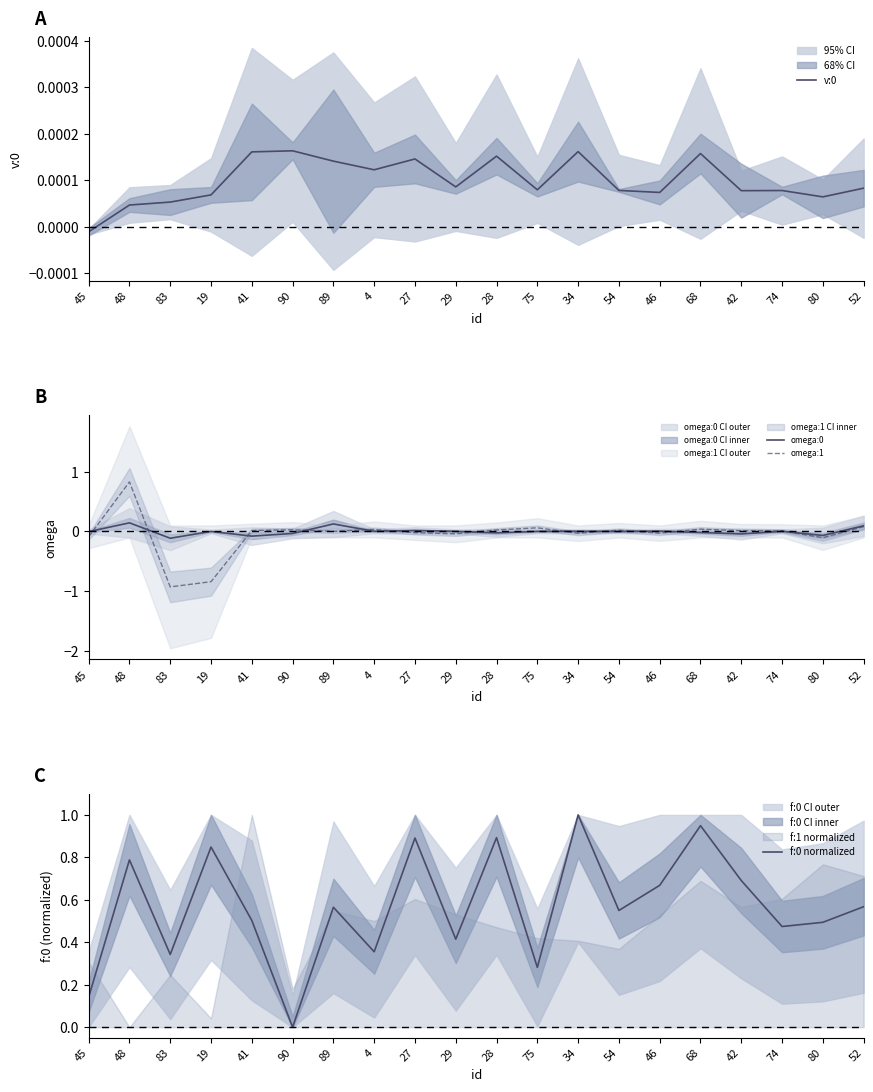

What is the difference between the highest and lowest values at 27?

0.9